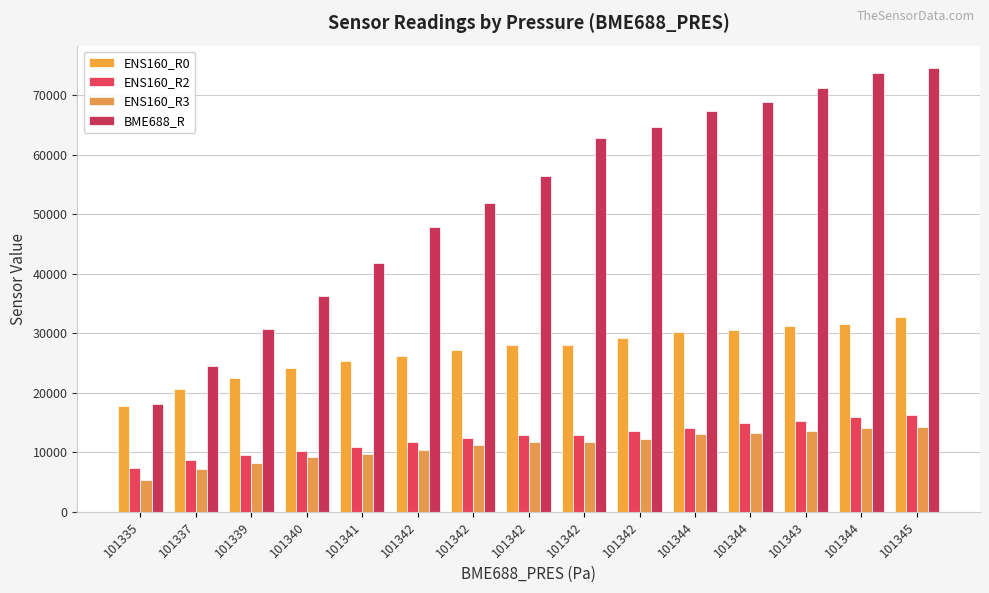

True or false: ENS160_R3 has a value of 6822 at 101341.

False